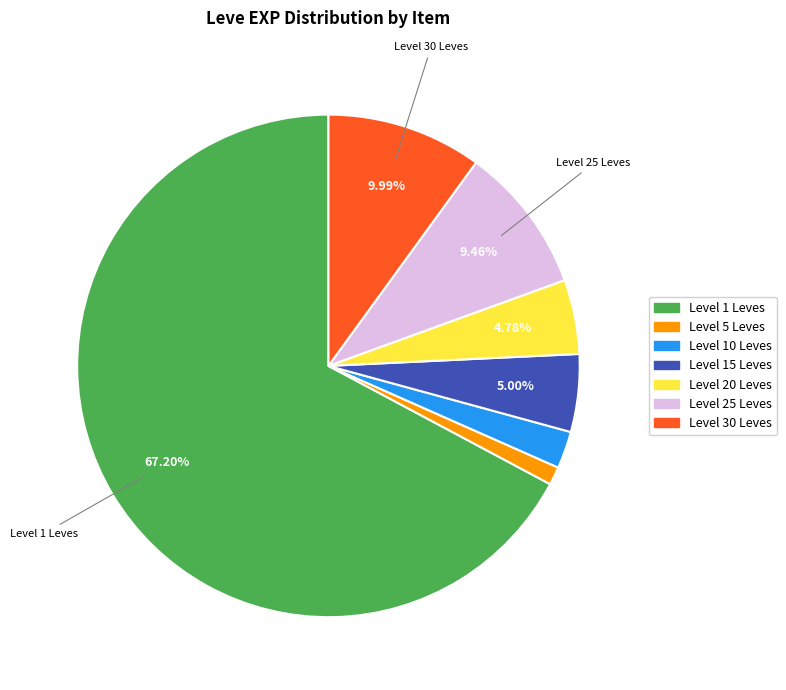

Is there a majority slice in this chart?

Yes